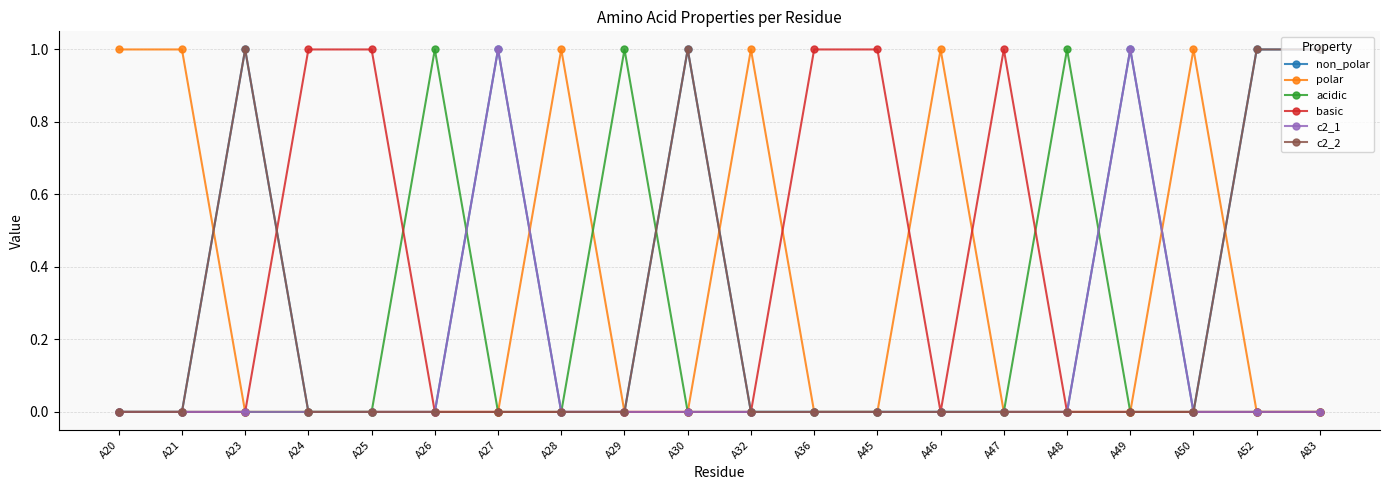

The acidic series shows 1 at A50. True or false?

False